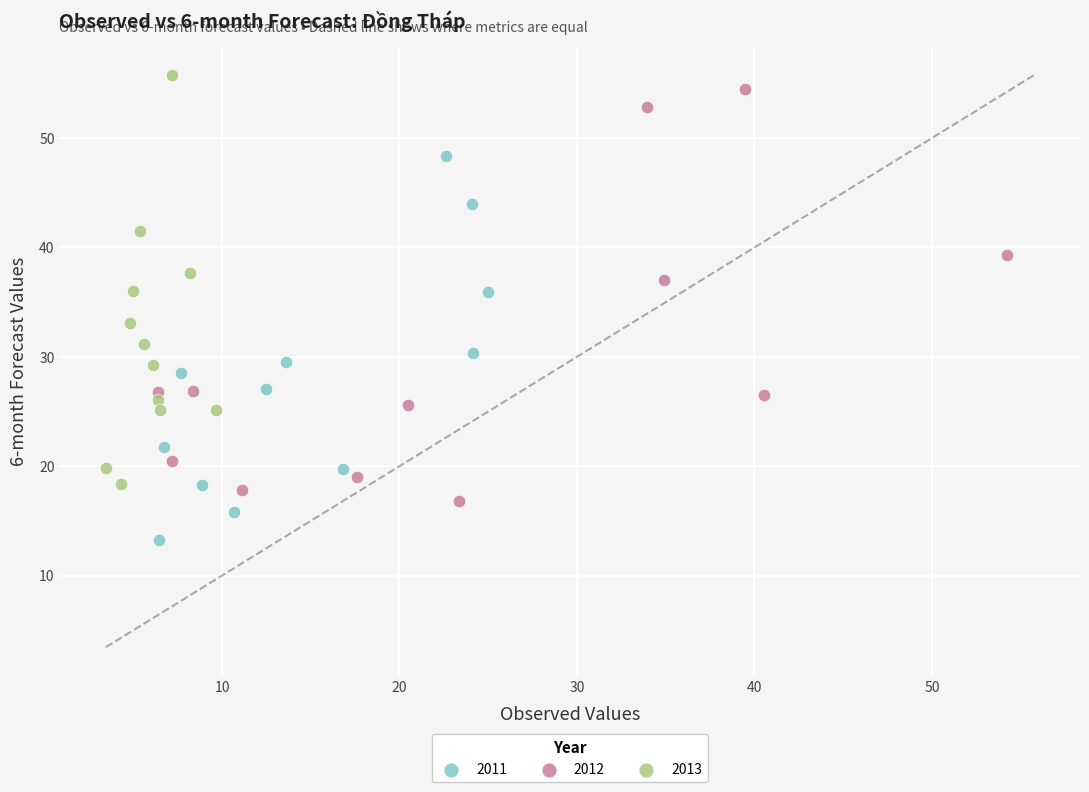

Which series reaches the minimum Y coordinate?

2011